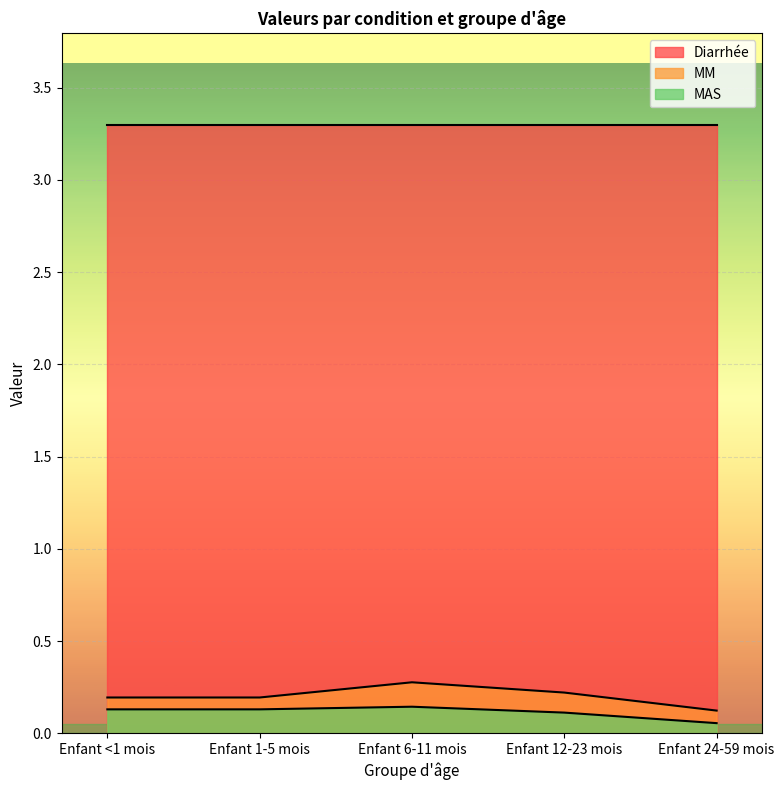

Rank the categories by MM value from lowest to highest.

Enfant 24-59 mois, Enfant <1 mois, Enfant 1-5 mois, Enfant 12-23 mois, Enfant 6-11 mois